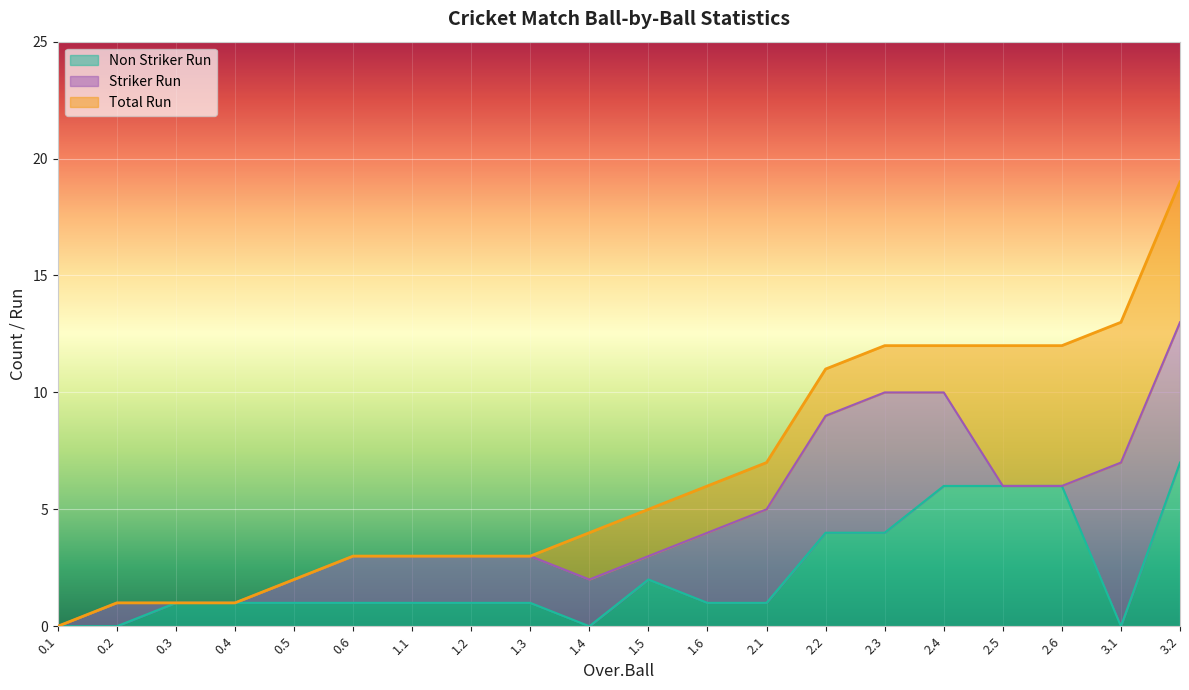

Between 0.4 and 2.4, which series saw the biggest shift?

Total Run